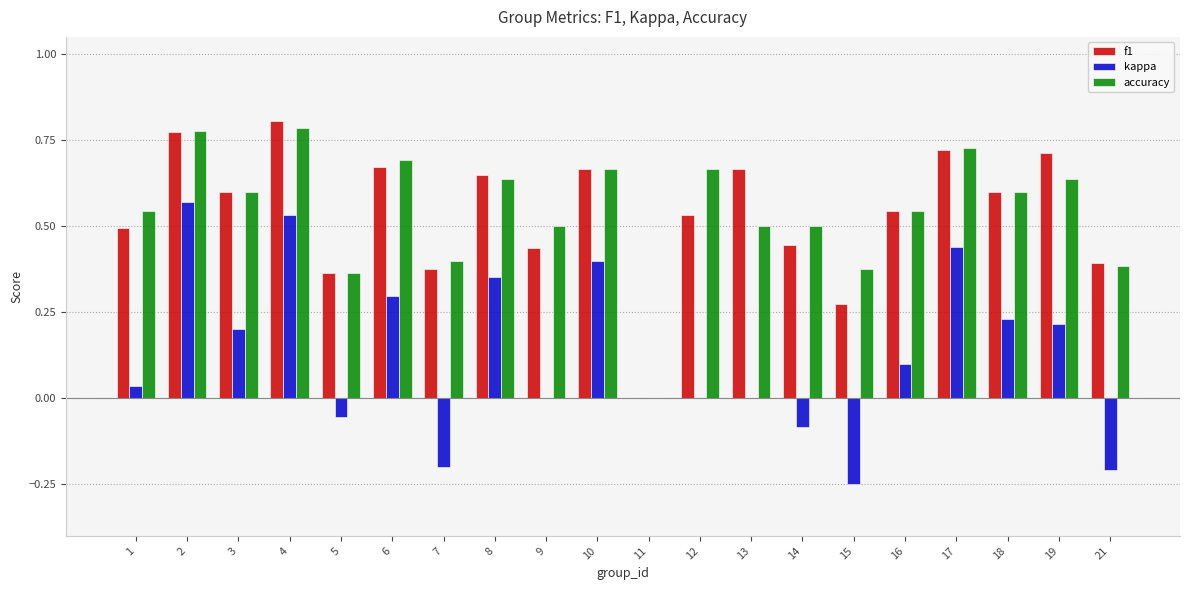

True or false: kappa has a value of 0.0 at 12.

True